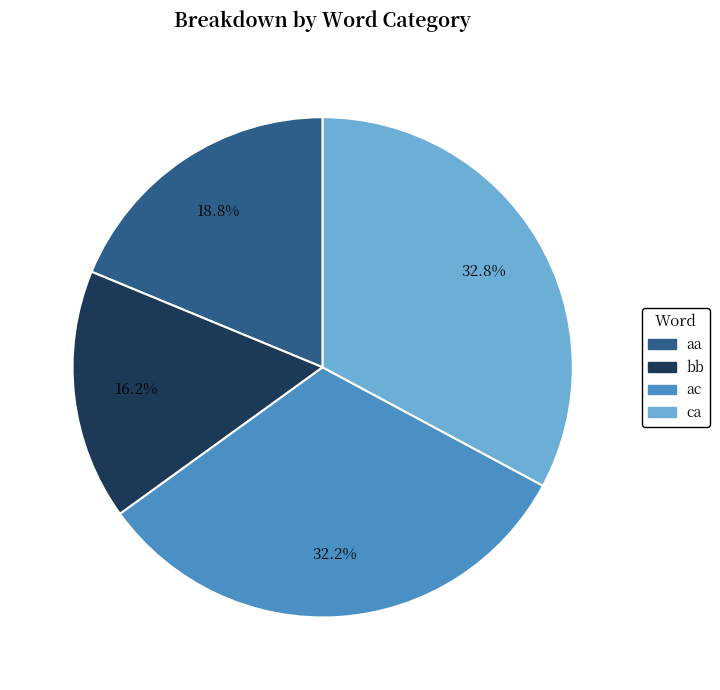

How many segments does this pie chart have?

4